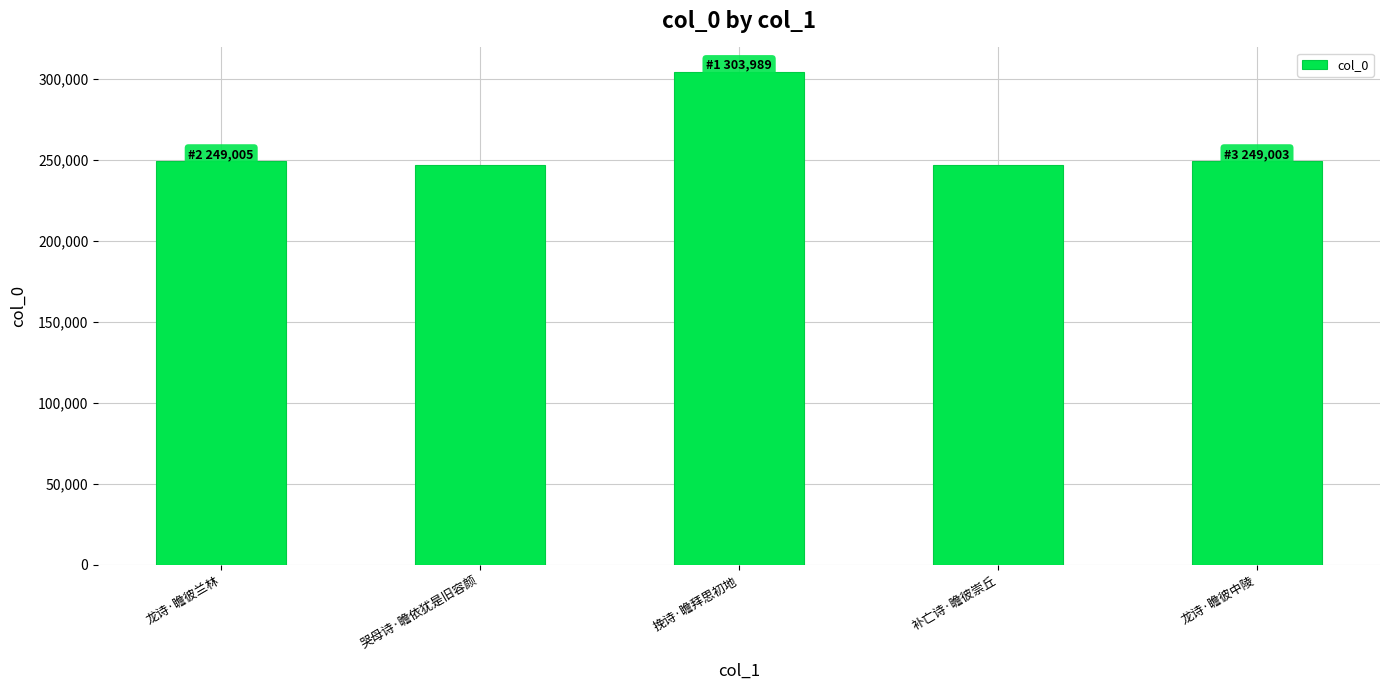

True or false: the data shows 345094 at 龙诗·瞻彼中陵.

False